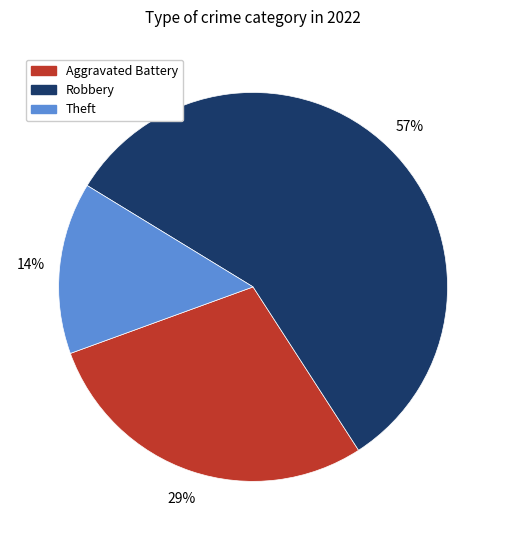

To the nearest percent, what portion does Aggravated Battery represent?

29%